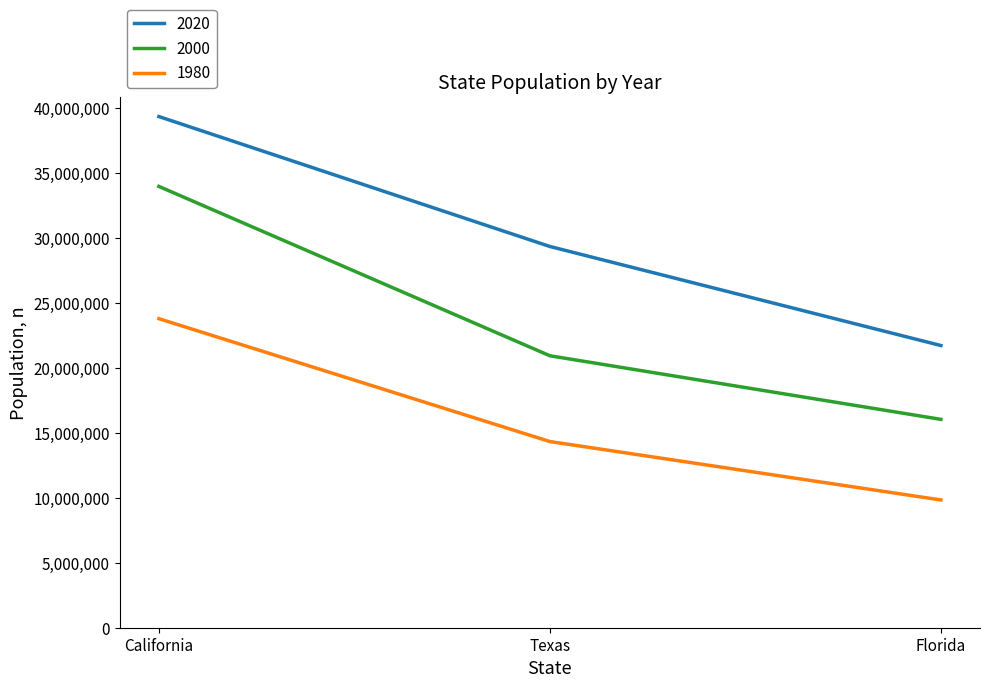

What is the difference between the maximum and minimum values in the 2000 series?

17940462